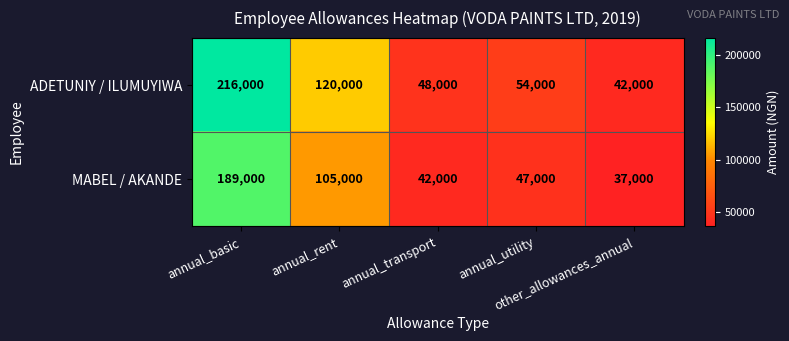

Which series has the largest range (max minus min)?

ADETUNIY / ILUMUYIWA